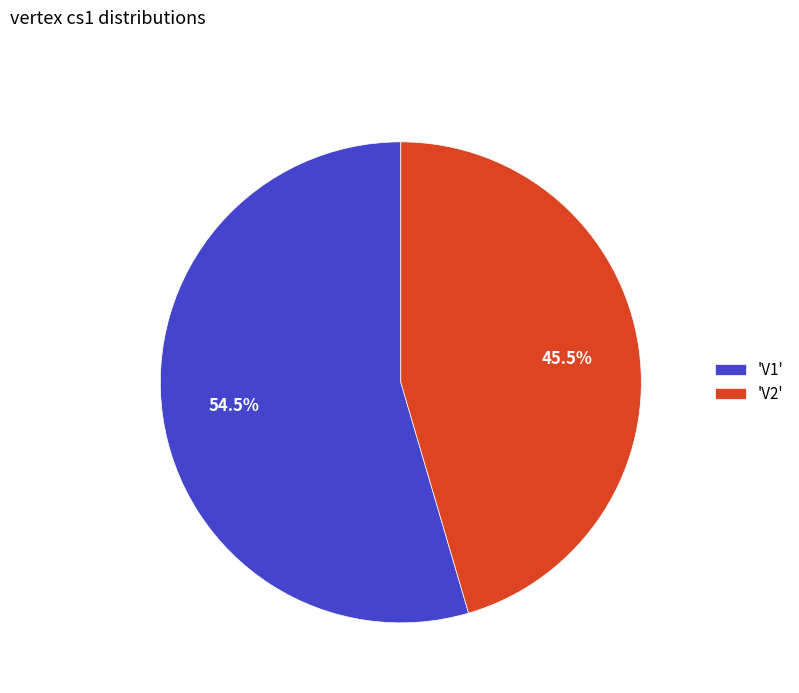

Rank the categories by value from highest to lowest.

'V1', 'V2'